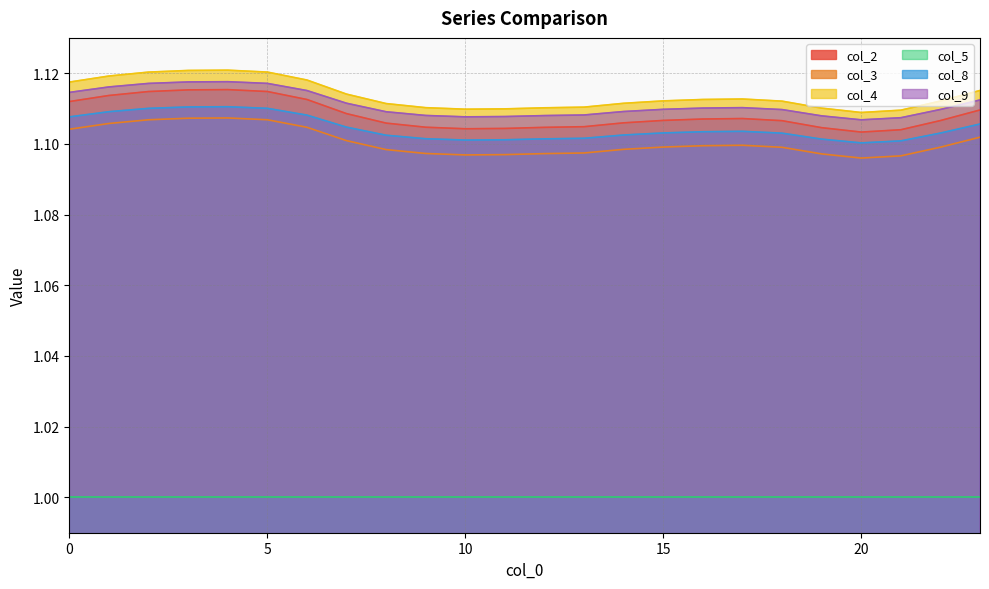

List the labels in order of col_8 value, largest first.

4, 3, 5, 2, 1, 6, 0, 23, 7, 17, 16, 15, 22, 18, 14, 8, 13, 9, 12, 19, 11, 10, 21, 20